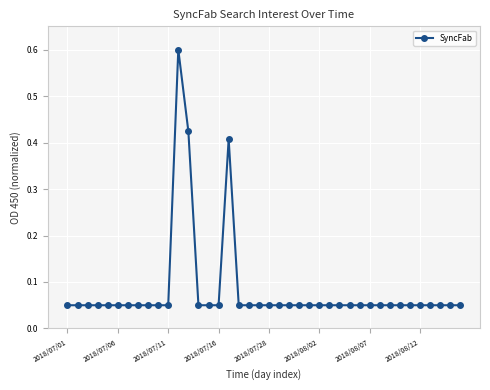

What is the difference between the maximum and minimum values?

0.6